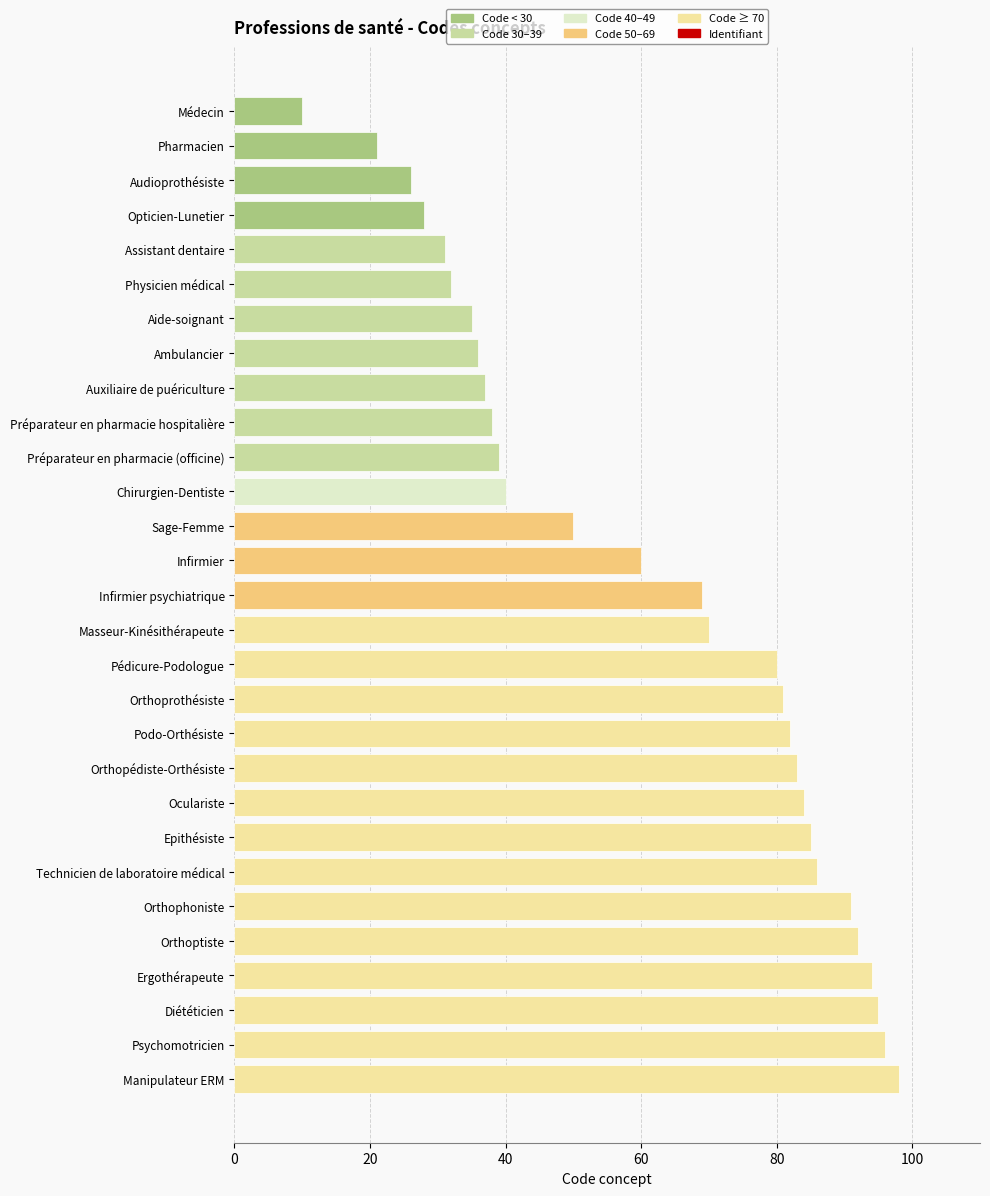

Approximately how many times larger is the value at Ambulancier compared to Orthophoniste?

0.4